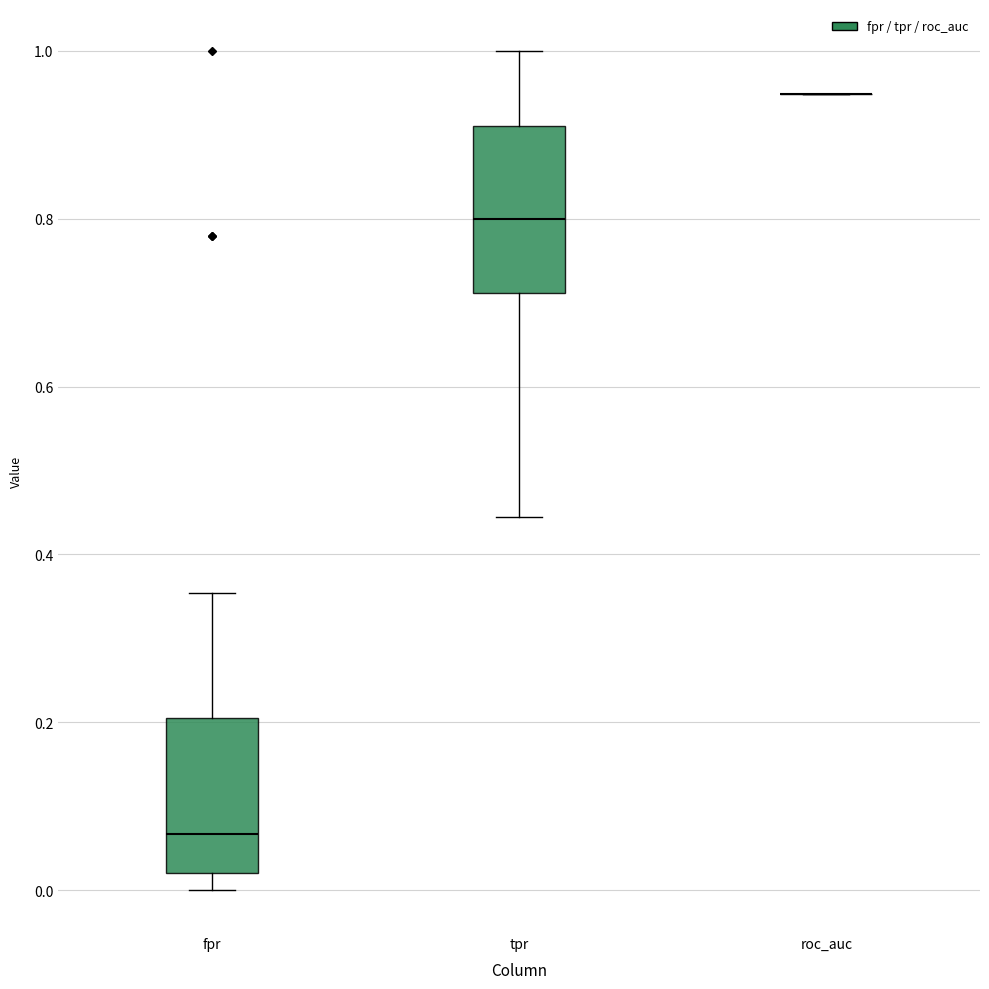

Where is the lower edge of the box for fpr on the y-axis? The values are not printed on the chart, so give them approximately, as read against the axis.

0.02